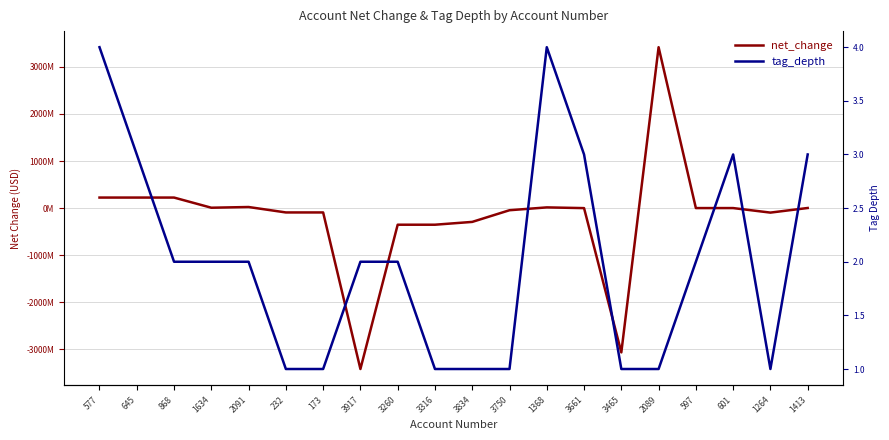

At 1413, list the series in order from largest to smallest.

net_change, tag_depth